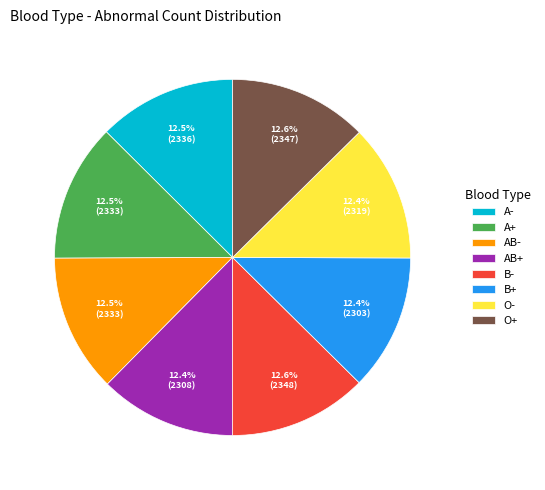

Does any single category account for the majority?

No